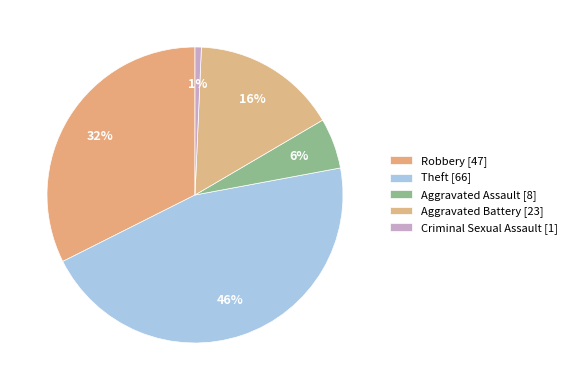

To the nearest percent, what is the difference between the Aggravated Battery and Aggravated Assault slice percentages?

10%